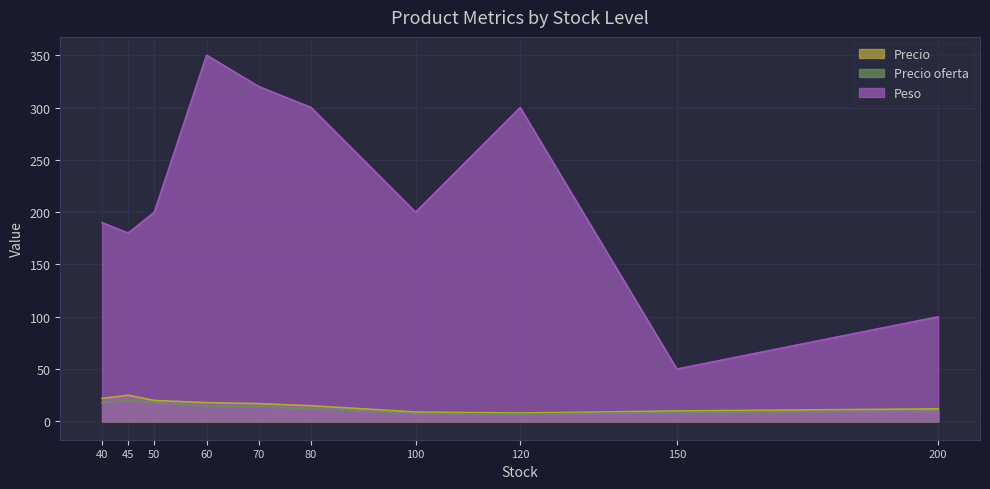

Read the Precio value at 40.

22.0